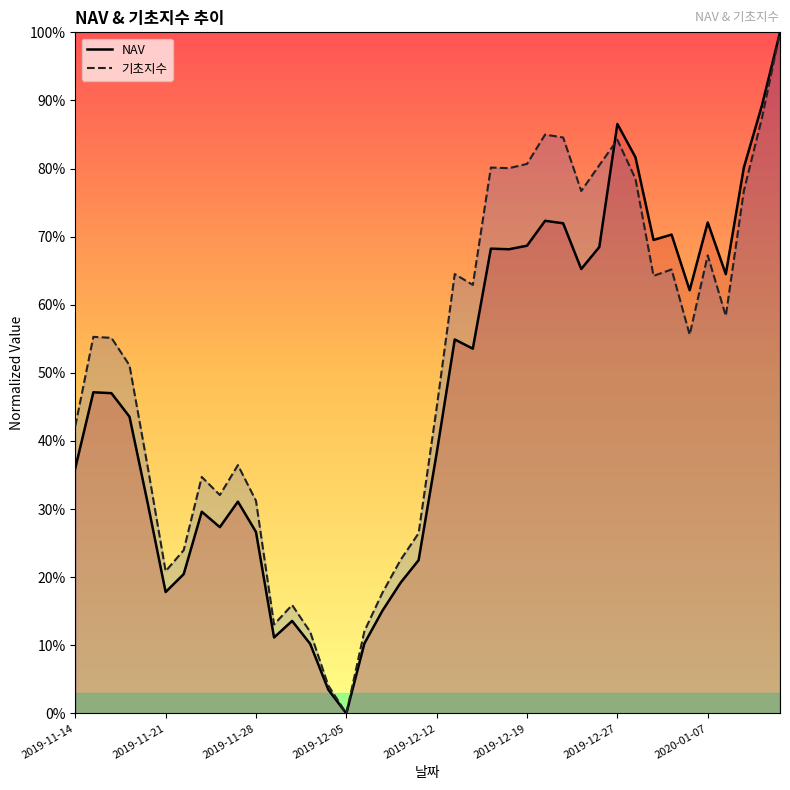

Reading left to right, extract all data points from this chart.

NAV: 36.0	47.2	47.0	43.6	31.0	17.8	20.5	29.6	27.4	31.1	26.6	11.2	13.6	10.2	3.5	0.0	10.3	15.1	19.2	22.5	38.2	54.9	53.6	68.2	68.2	68.7	72.3	72.0	65.3	68.5	86.5	81.7	69.5	70.3	62.1	72.1	64.5	80.2	89.3	100.0
기초지수: 42.2	55.3	55.1	51.1	36.3	20.9	24.0	34.7	32.1	36.5	31.2	13.1	15.9	12.0	4.1	0.0	12.1	17.7	22.5	26.5	44.9	64.5	62.9	80.1	80.1	80.7	85.0	84.6	76.7	80.5	84.2	78.5	64.2	65.2	55.6	67.3	58.4	76.7	87.4	100.0